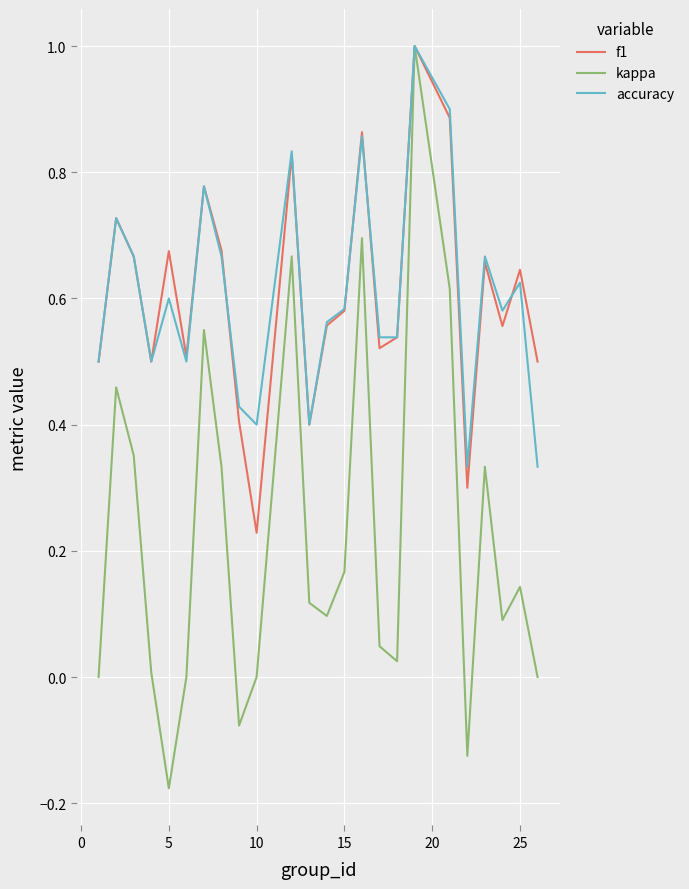

At how many categories does at least one series exceed 0?

24